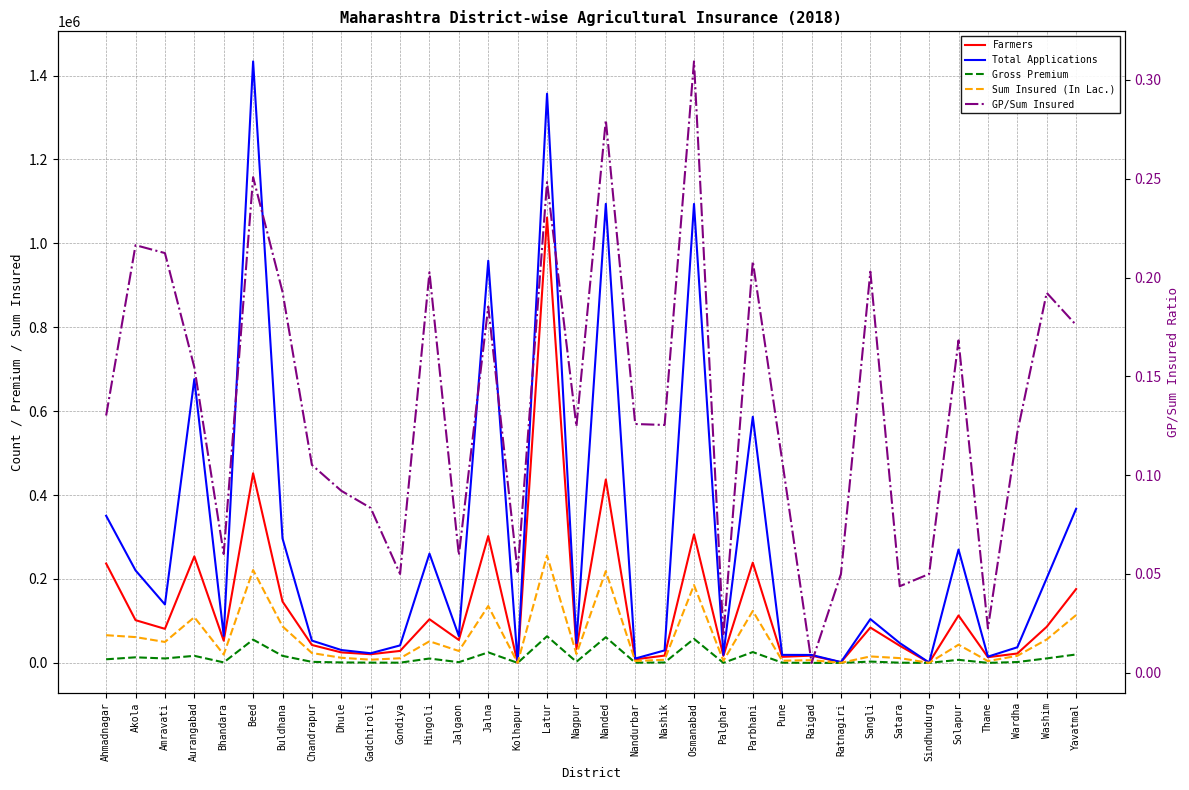

Rank the series at Bhandara from lowest to highest value.

GP/Sum Insured, Gross Premium, Sum Insured (In Lac.), Farmers, Total Applications